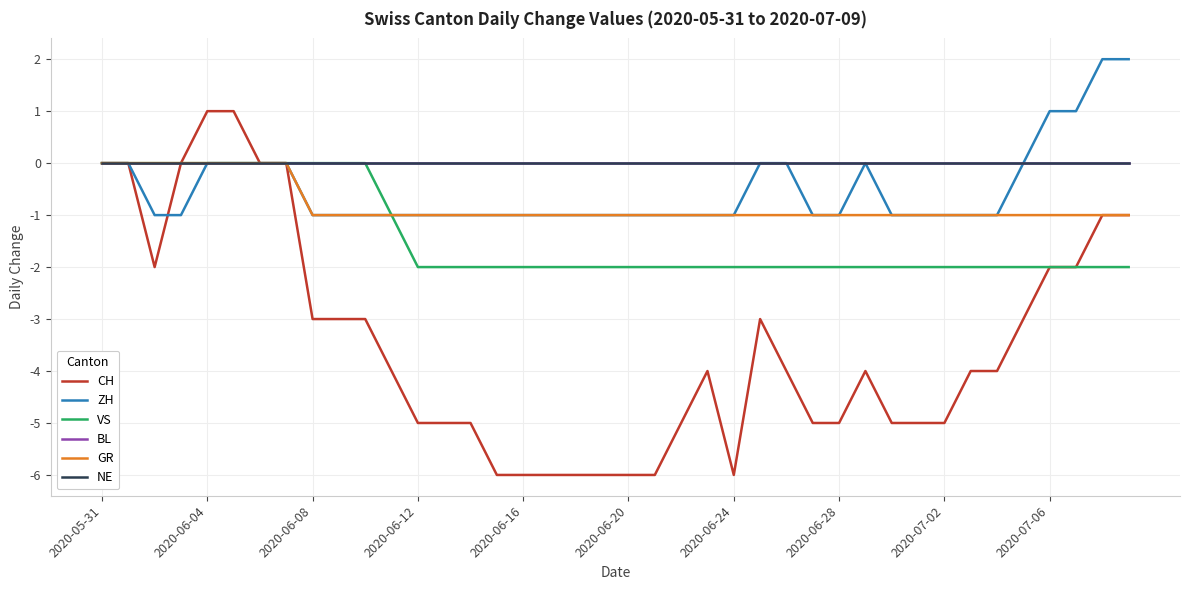

Which series has the largest total across all categories?

BL